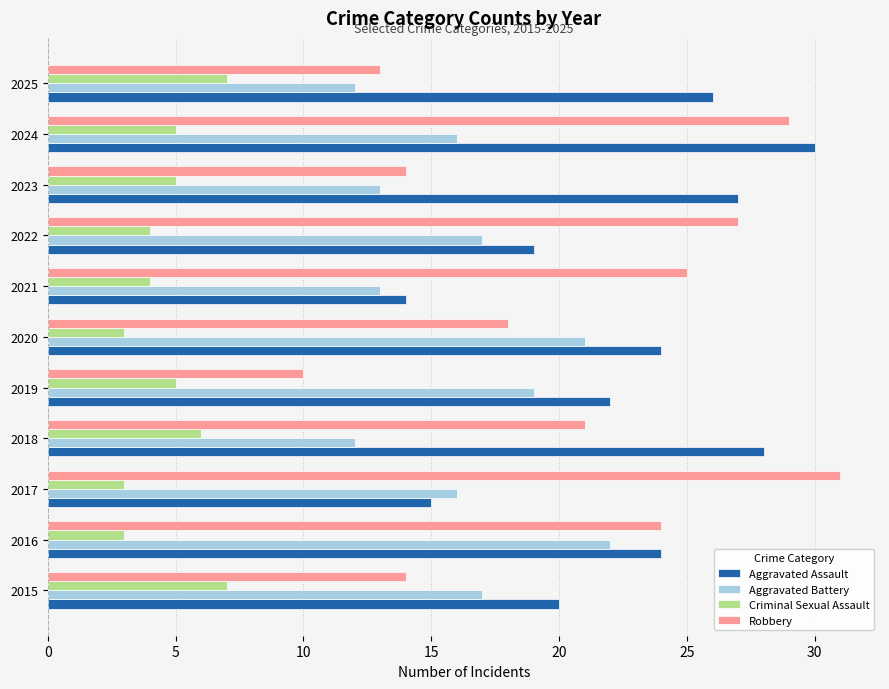

True or false: Aggravated Assault has a value of 24 at 2016.

True